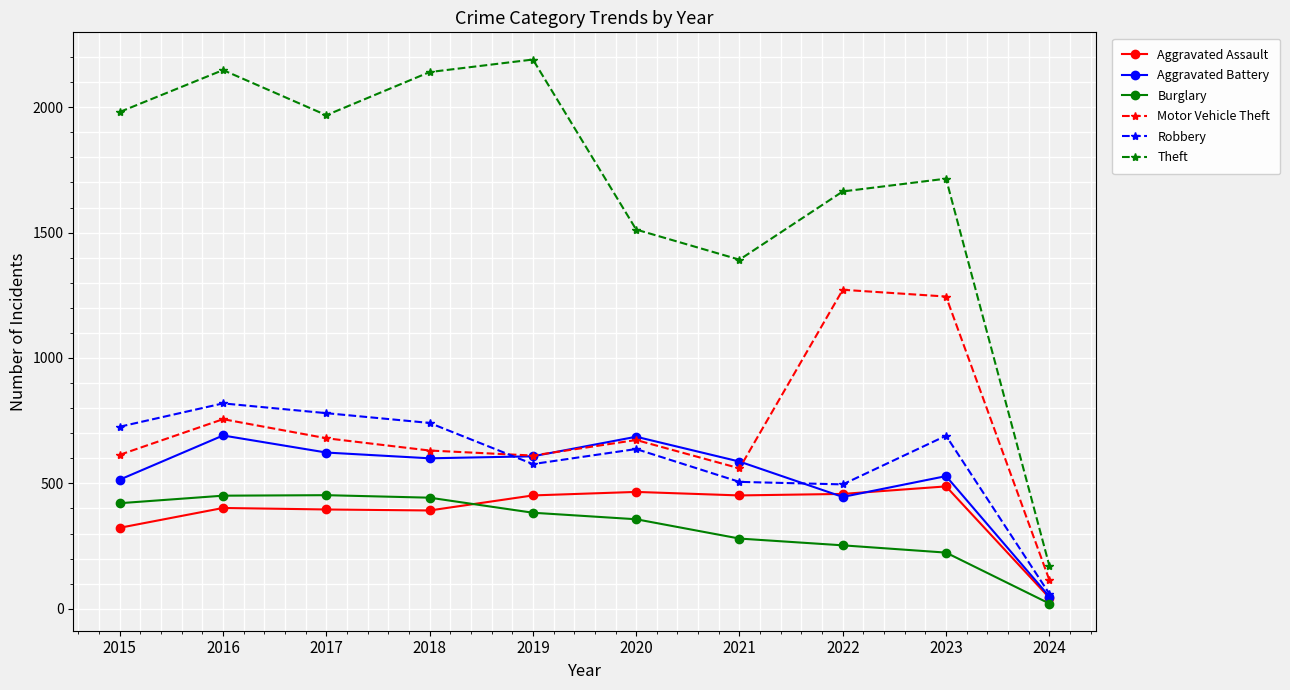

Count the number of categories in the chart.

10